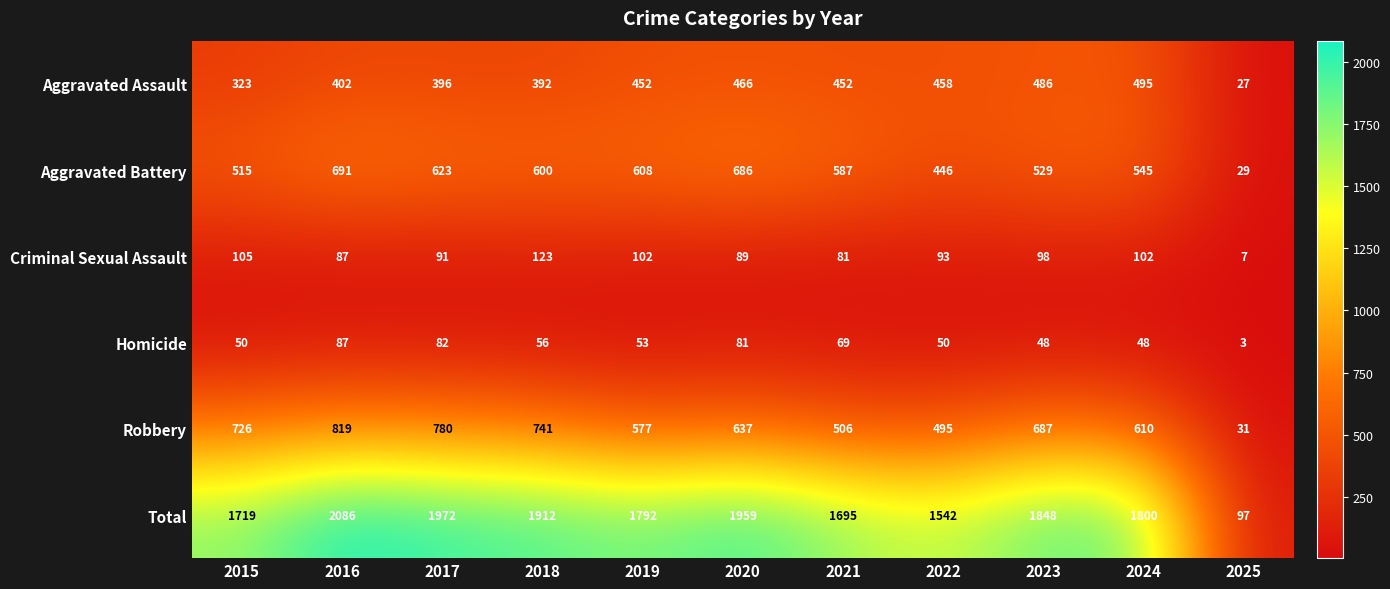

What is the difference between the second highest and minimum values in the Homicide series?

79